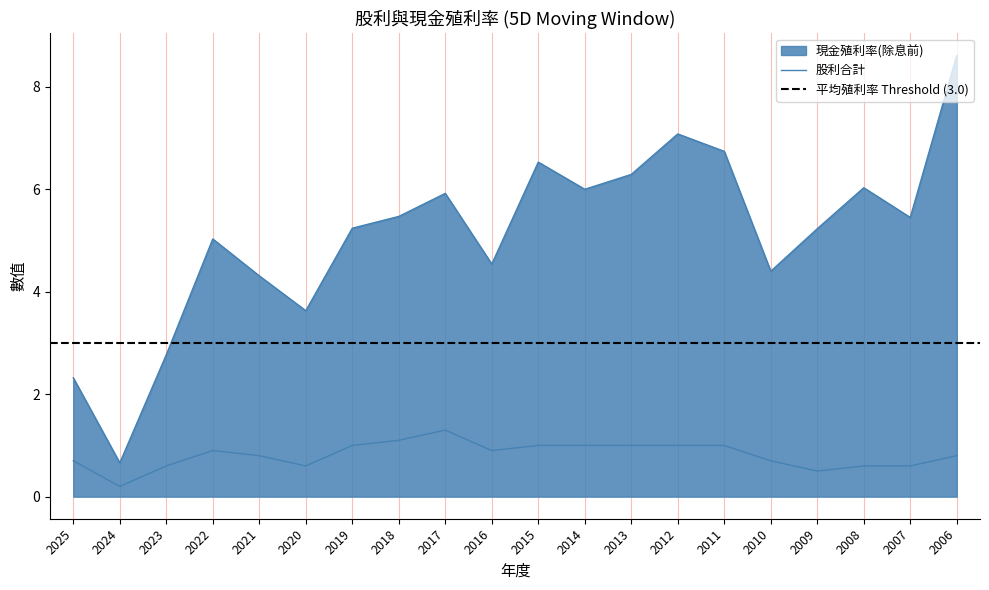

List the labels in order of 現金股利合計 value, smallest first.

2024, 2009, 2023, 2020, 2008, 2007, 2025, 2010, 2021, 2006, 2022, 2016, 2019, 2015, 2014, 2013, 2012, 2011, 2018, 2017